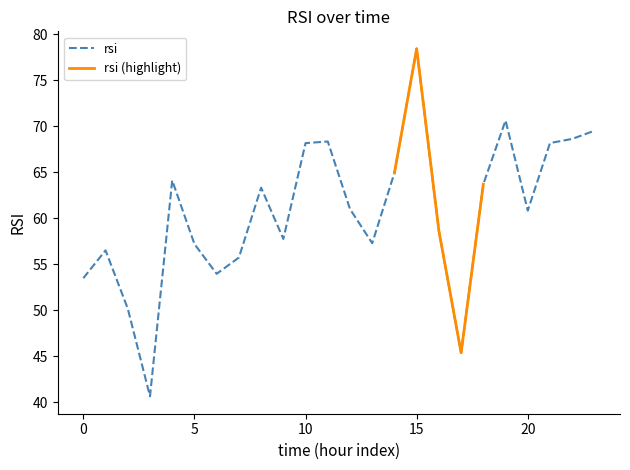

What is the maximum value for rsi?

78.4